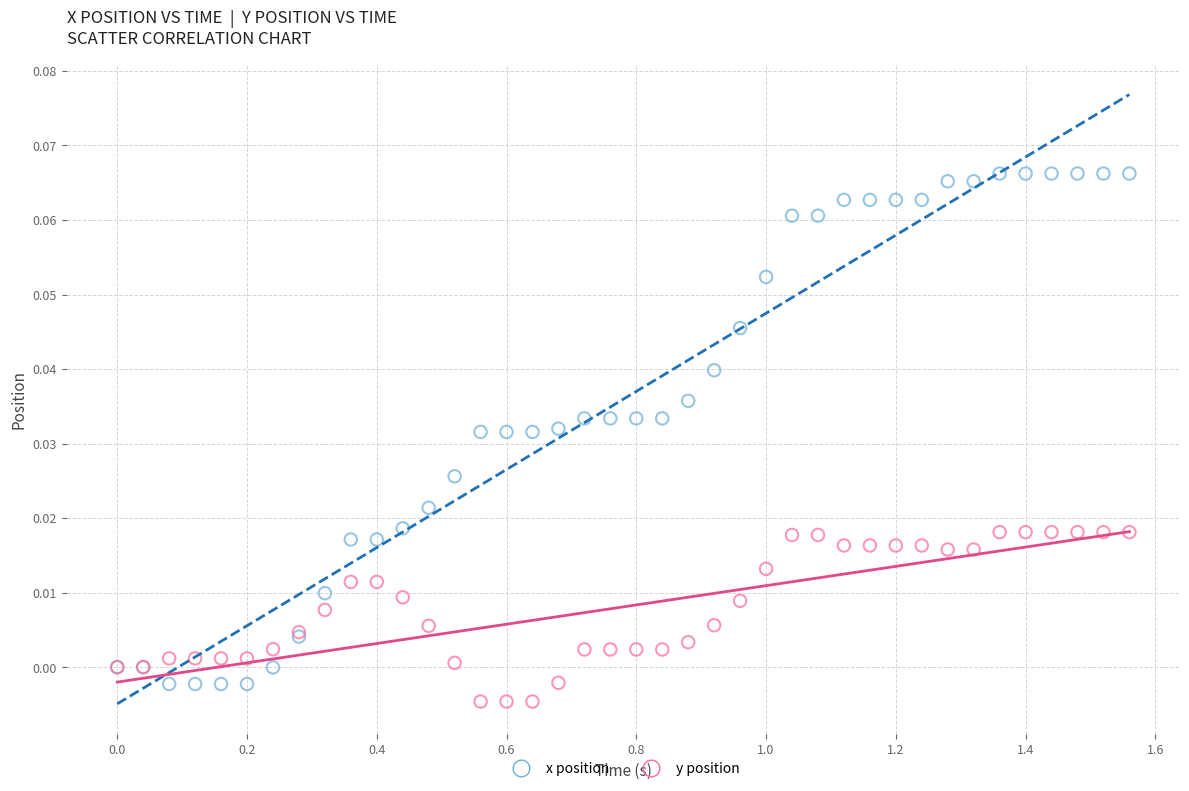

What are all the series names shown in the legend?

x position, y position